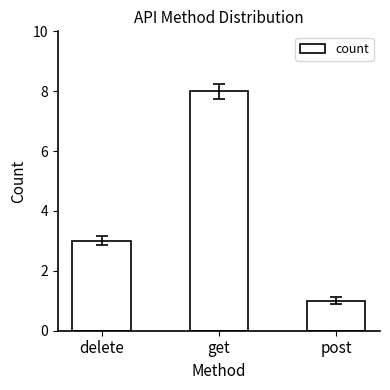

Which label corresponds to the largest value in the chart?

get